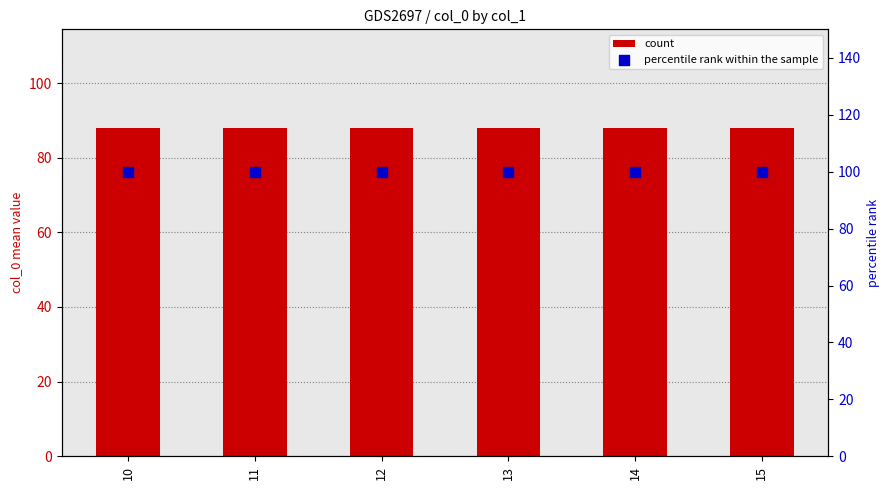

What are all the series names shown in the legend?

count, percentile rank within the sample